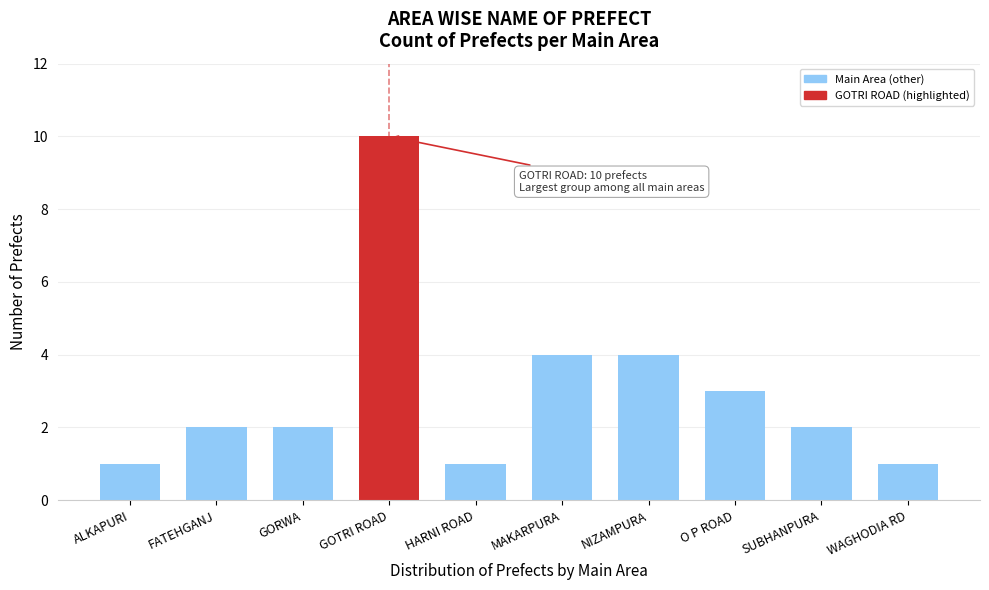

Reading left to right, list all the values displayed in this chart.

1	2	2	10	1	4	4	3	2	1